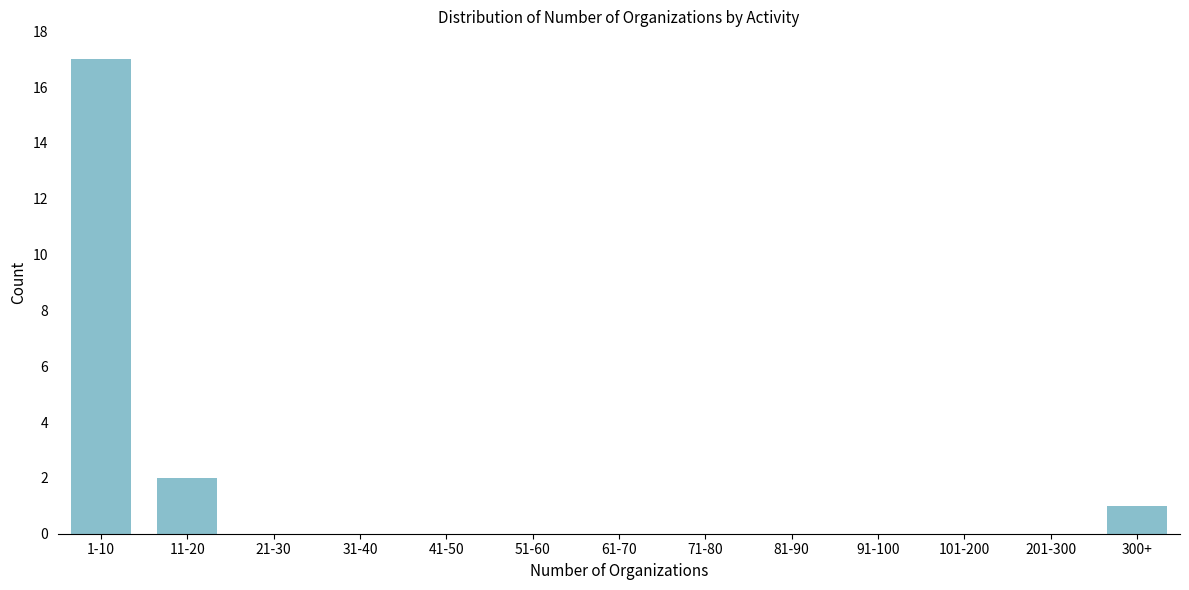

Reading left to right, transcribe all the data shown in this chart.

1-10=17	11-20=2	21-30=0	31-40=0	41-50=0	51-60=0	61-70=0	71-80=0	81-90=0	91-100=0	101-200=0	201-300=0	300+=1